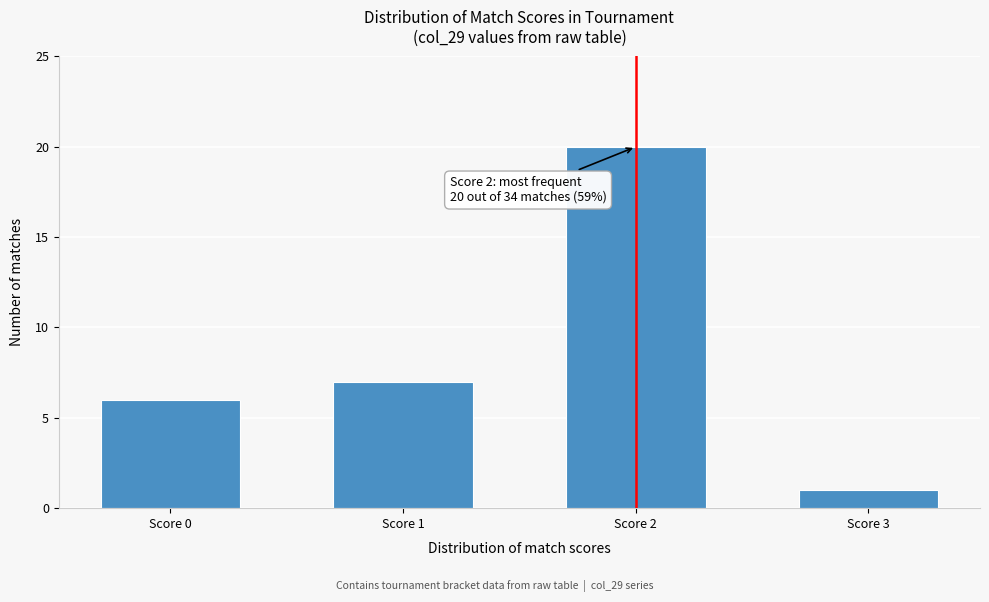

Reading right to left, extract all data points from this chart.

Score 3=1	Score 2=20	Score 1=7	Score 0=6